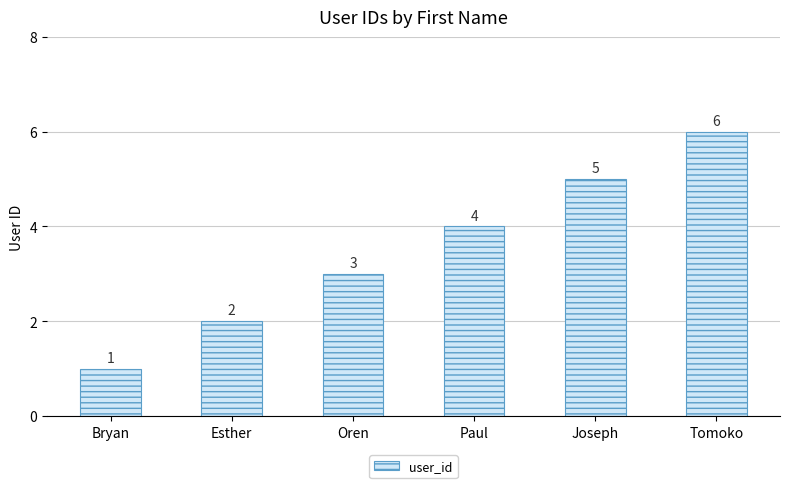

Is it true that the value at Esther is 3?

False